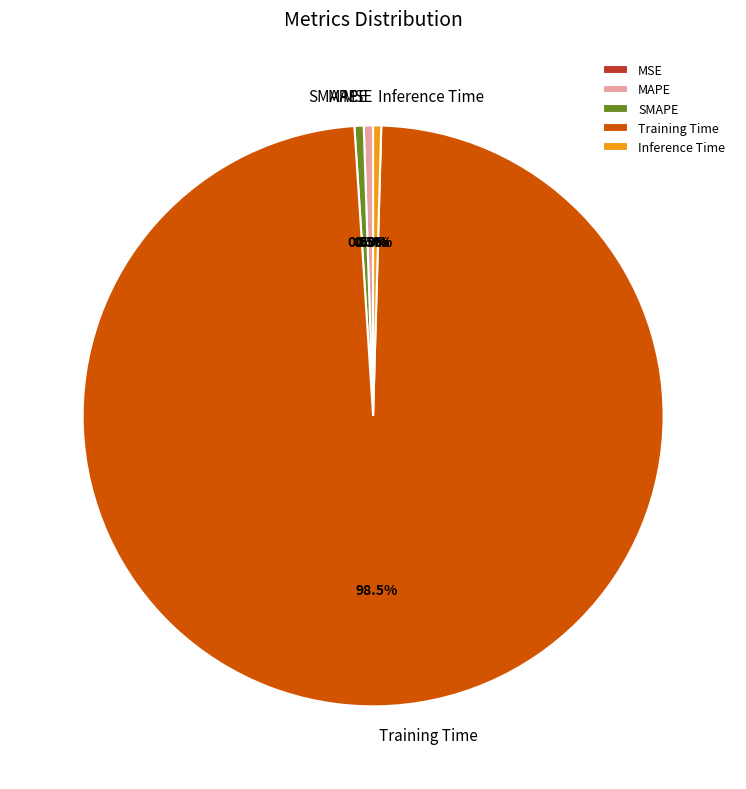

Which category has the biggest portion of the pie?

Training Time